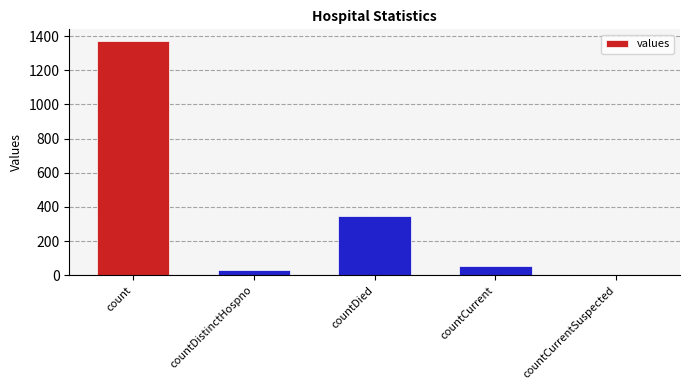

Approximately how many times larger is the value at countCurrent compared to countDistinctHospno?

1.6